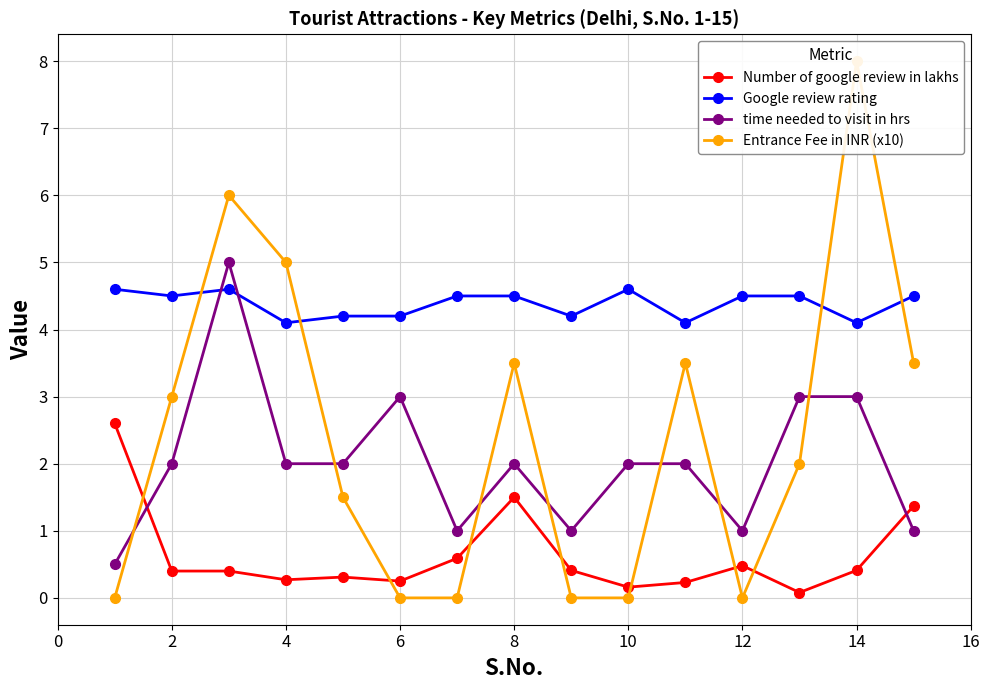

What is the maximum value shown in the chart?

8.0